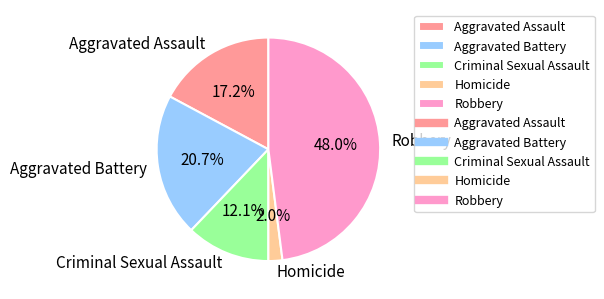

Is Homicide the majority of the pie?

No